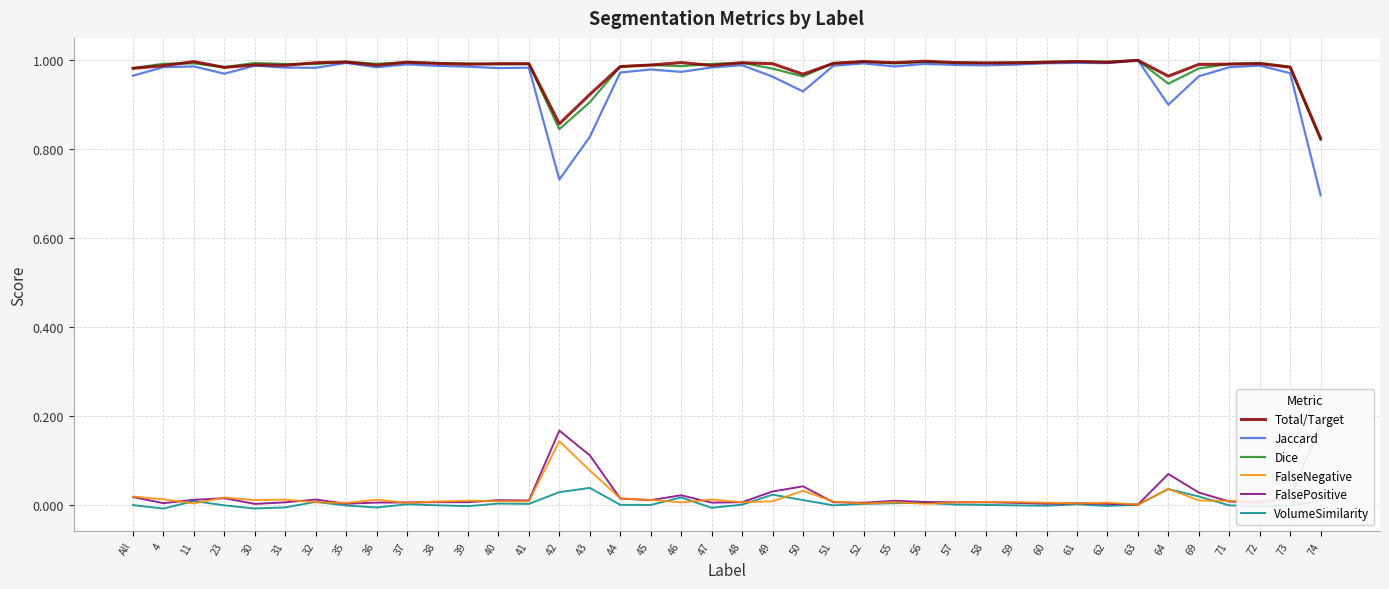

At how many categories does at least one series exceed 0?

40